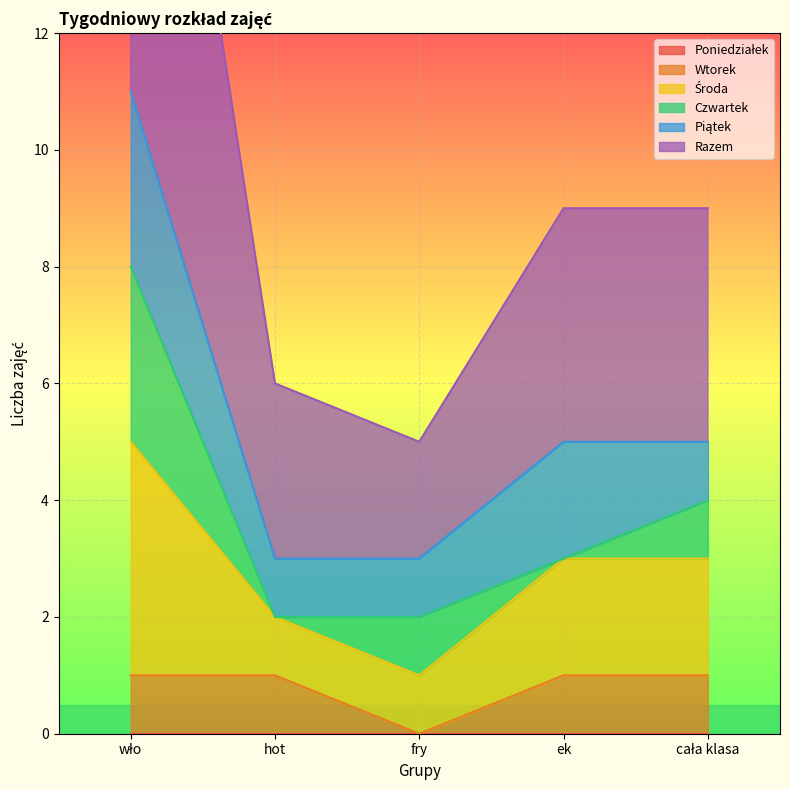

How many data points does each series have?

5